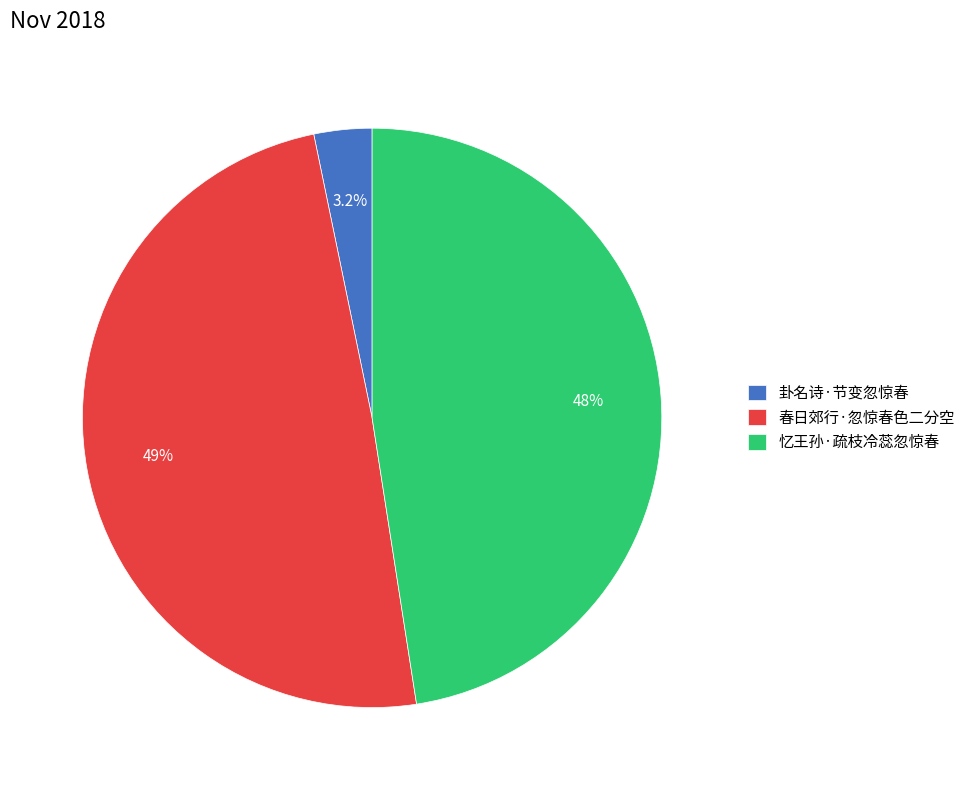

Do 春日郊行·忽惊春色二分空 and 卦名诗·节变忽惊春 together represent more than half of the pie?

Yes